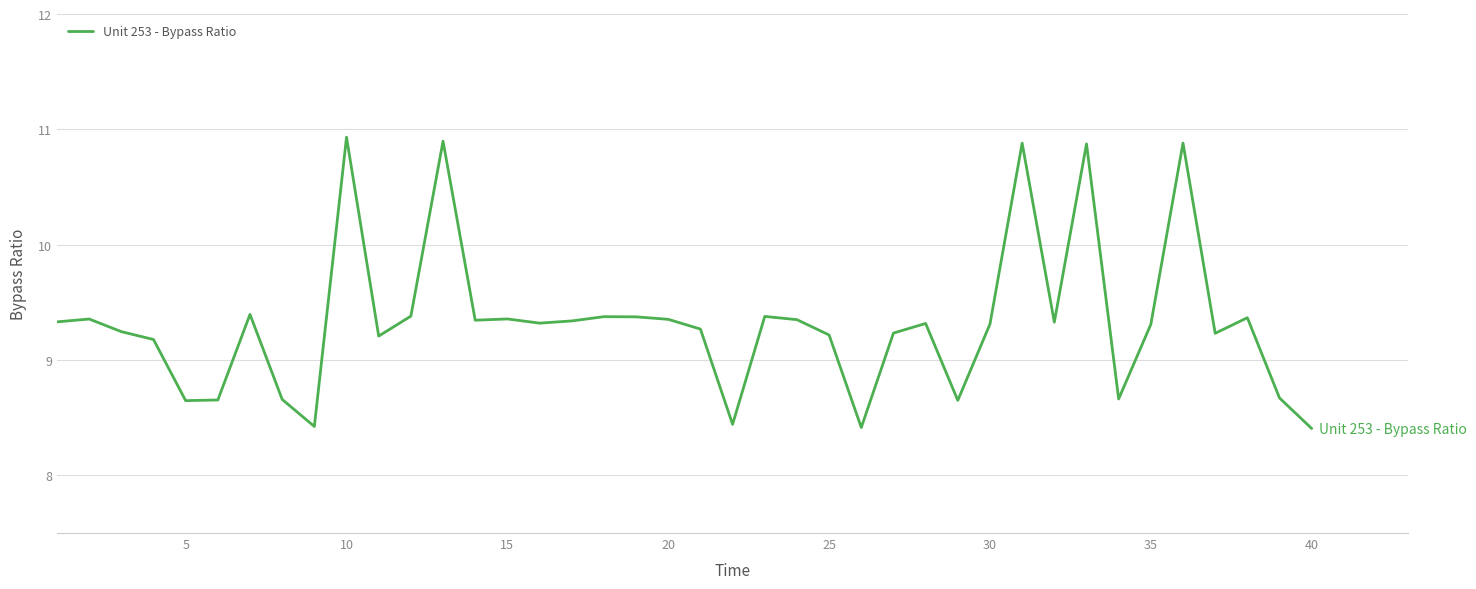

What is the difference between the maximum and minimum values?

2.5